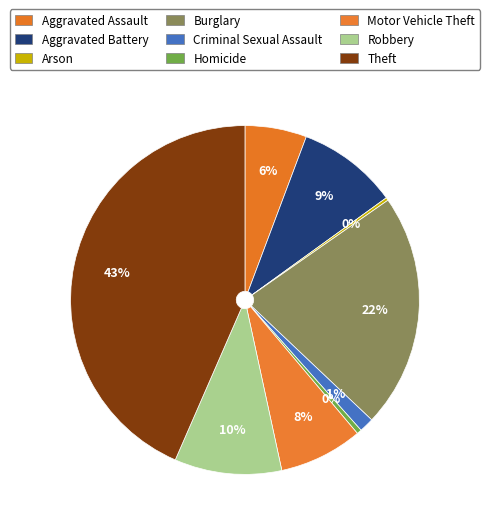

Is it true that Criminal Sexual Assault is 7% of the pie?

False